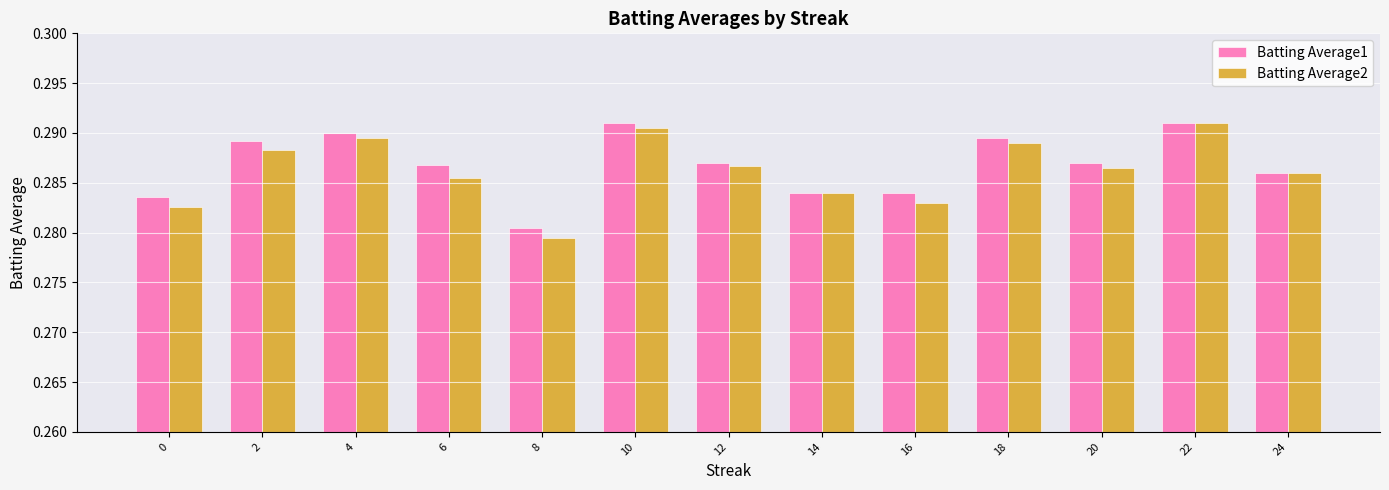

Which series has the largest total across all categories?

Batting Average1